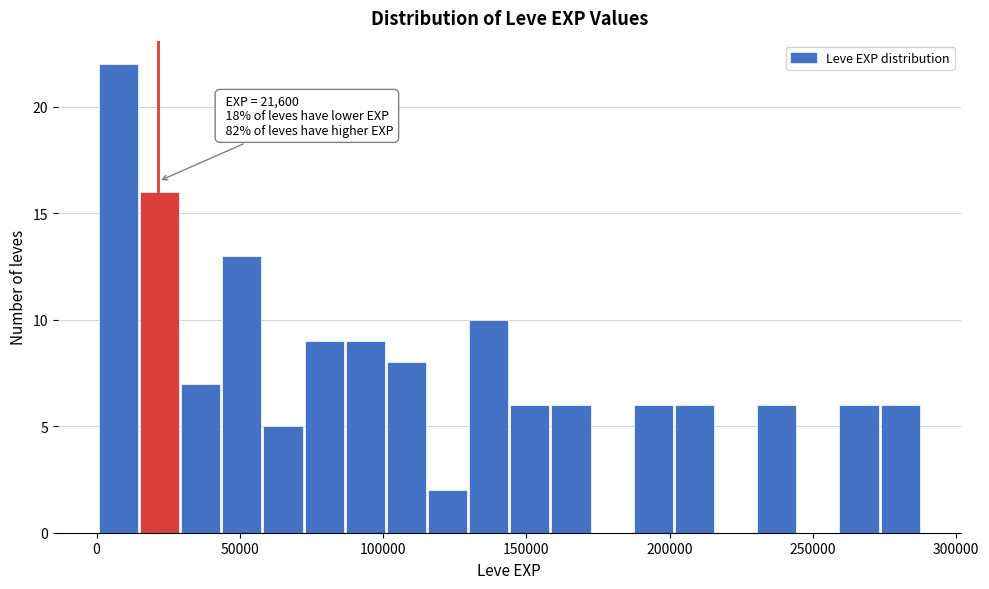

Around what value on the x-axis is the tallest bar? Give the approximate position of its centre, as read against the axis.

10000